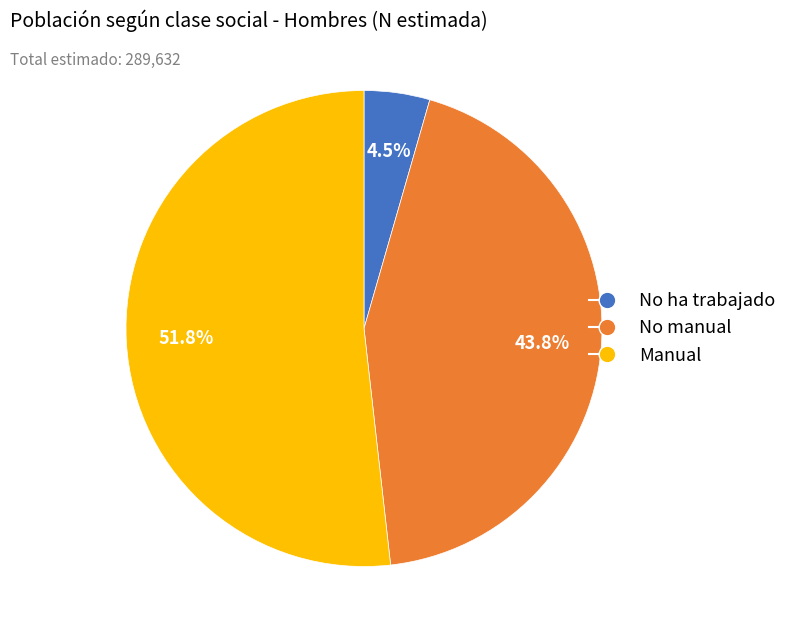

How many segments does this pie chart have?

3